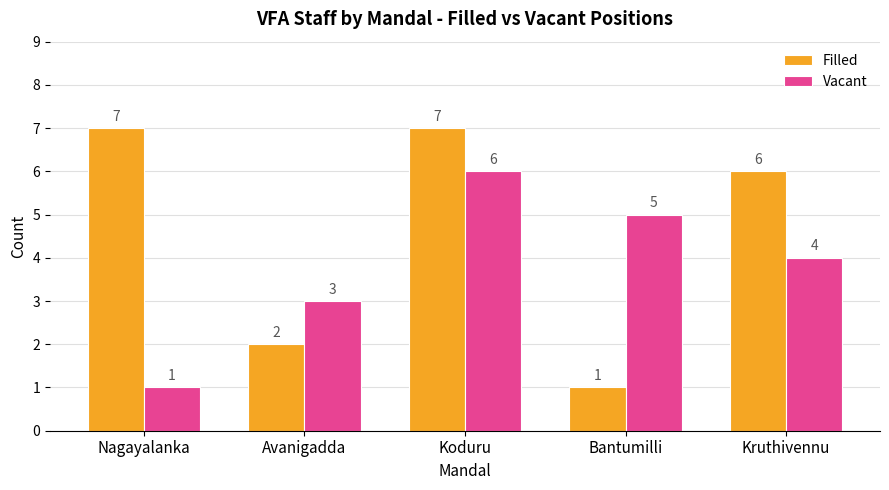

How many data points does each series have?

5